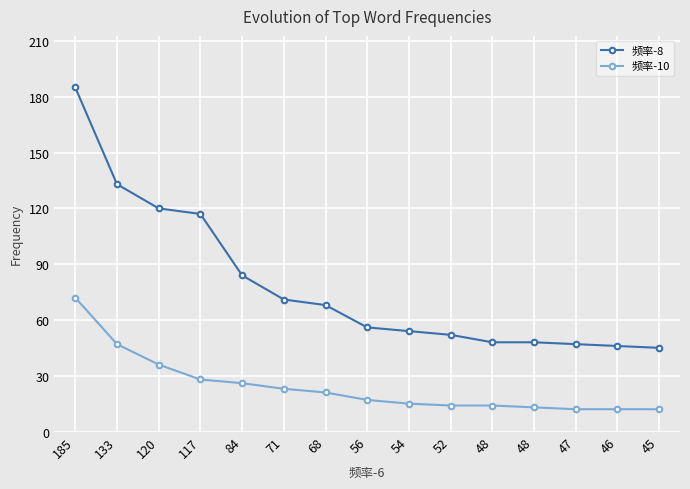

Read the 频率-8 value at 46.

46